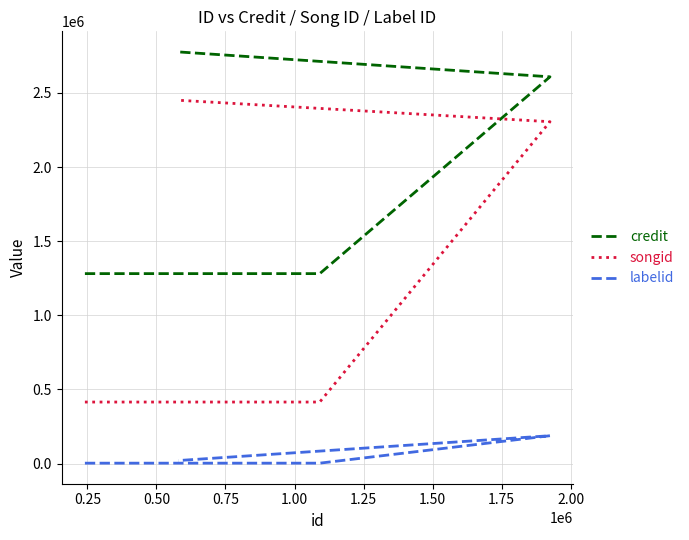

True or false: credit has more than 0 points higher than both neighbors.

False